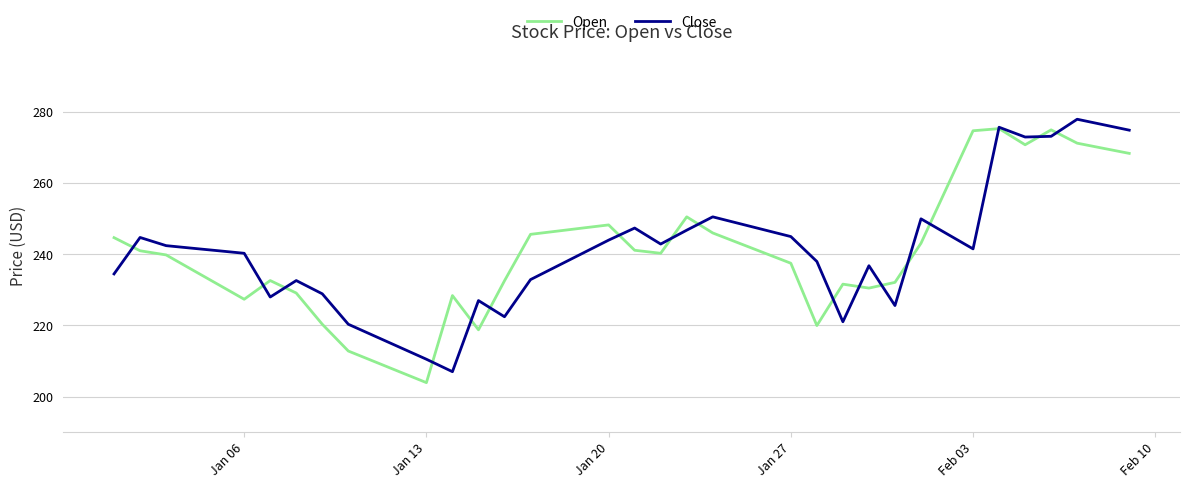

True or false: Close and Open cross at least once.

True